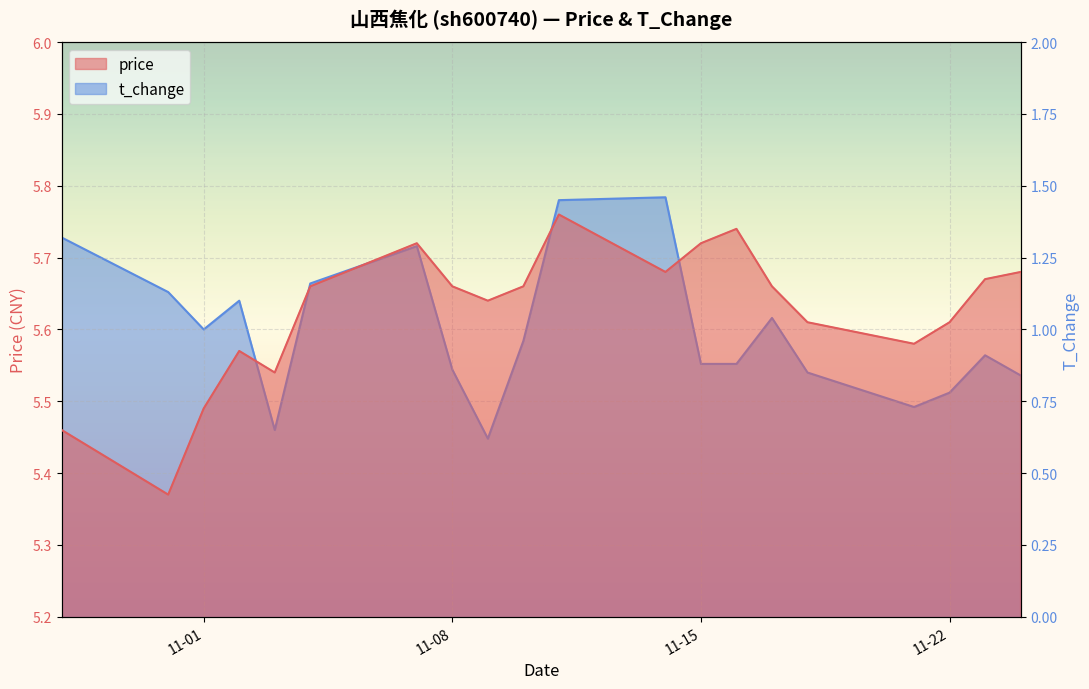

At which category is the sum across all series the highest?

2022-11-11